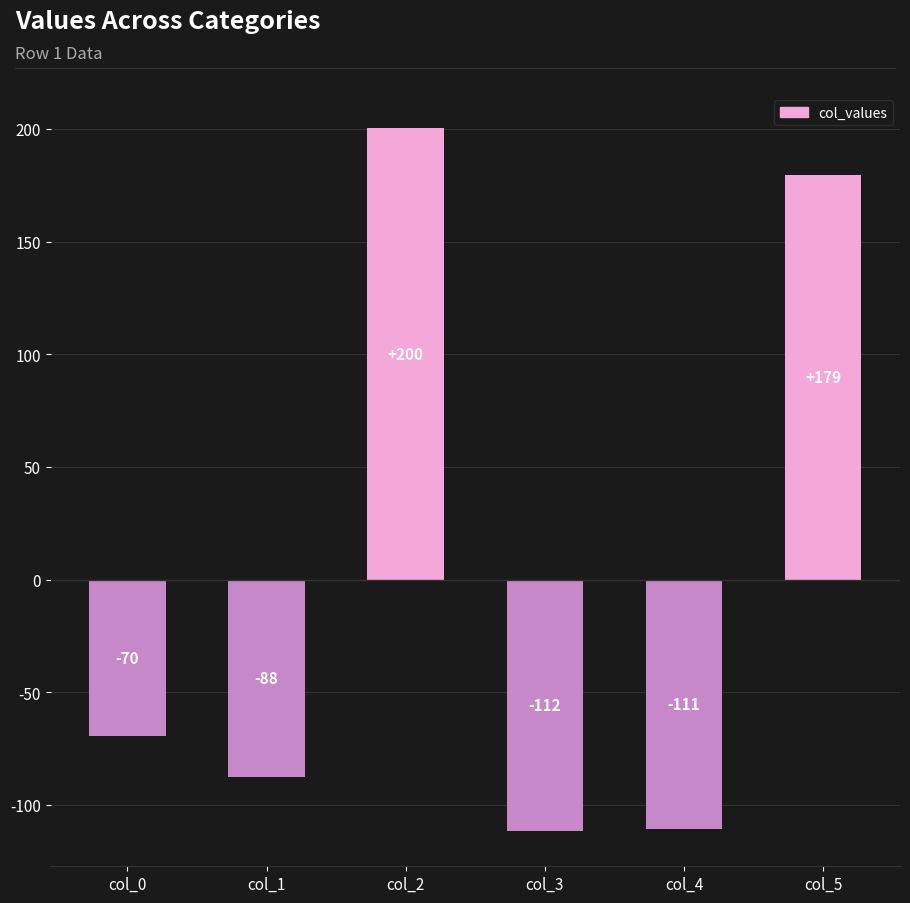

Which label corresponds to the largest value in the chart?

col_2